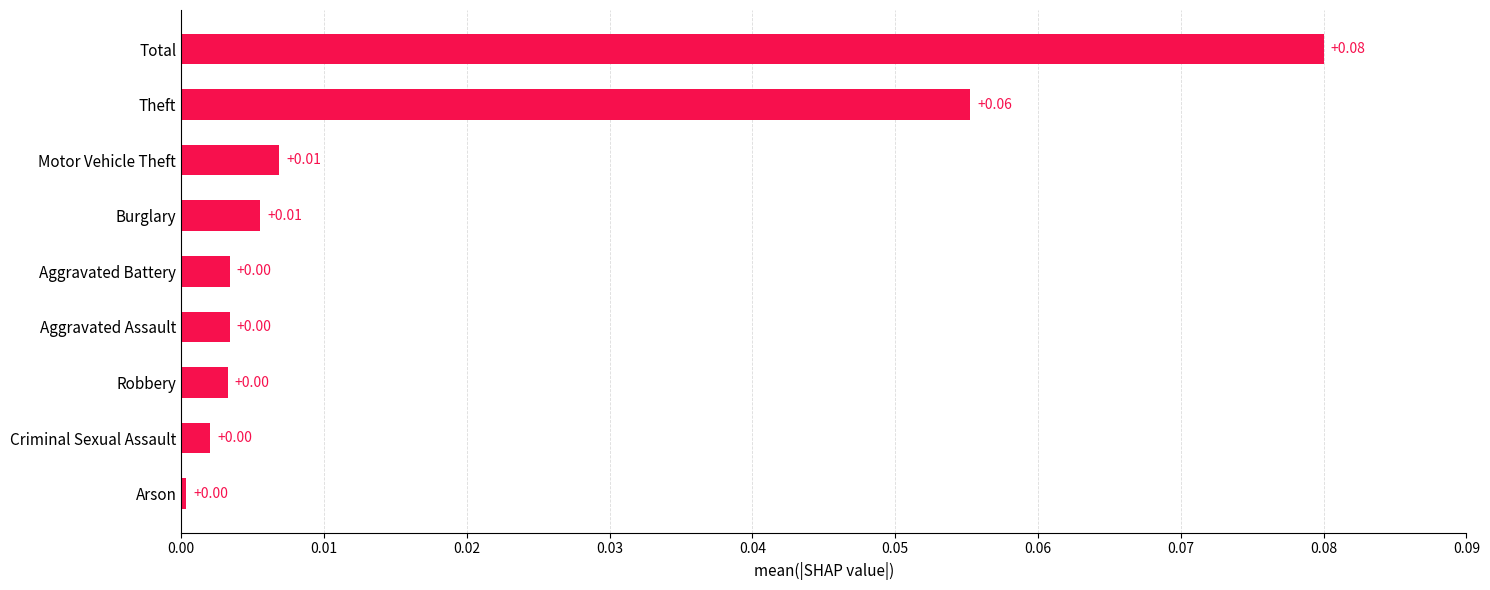

What is the label of the 5th bar from the top?

Aggravated Battery